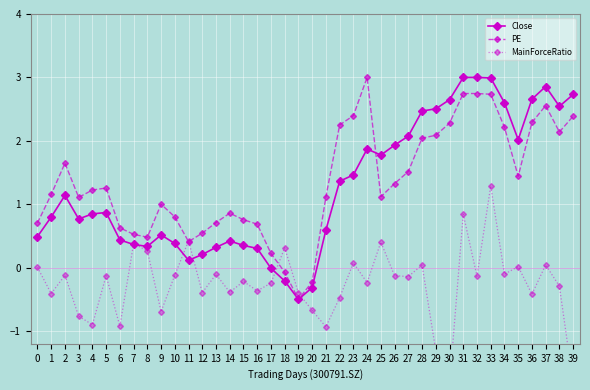

What is the lowest value of the PE series?

-0.5